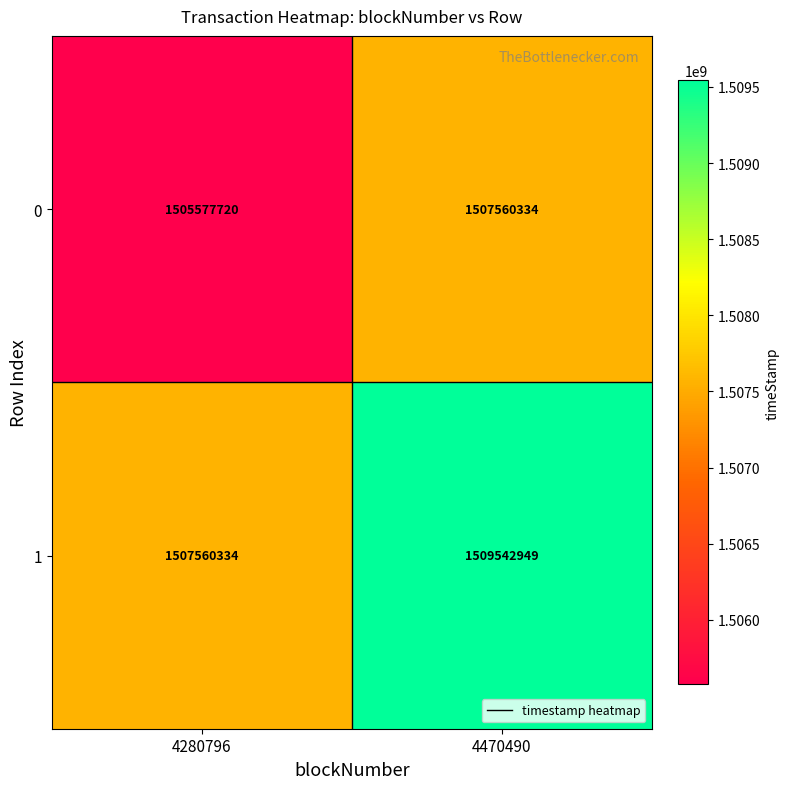

At how many categories does at least one series exceed 1507378316?

2